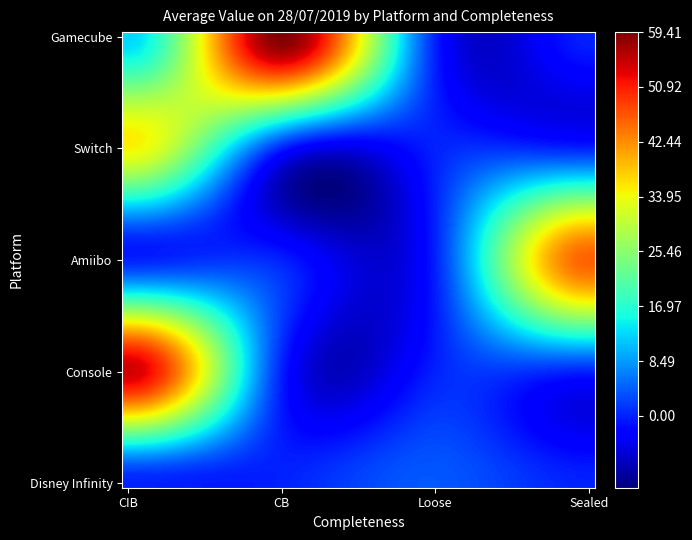

What is the greatest value displayed?

59.4